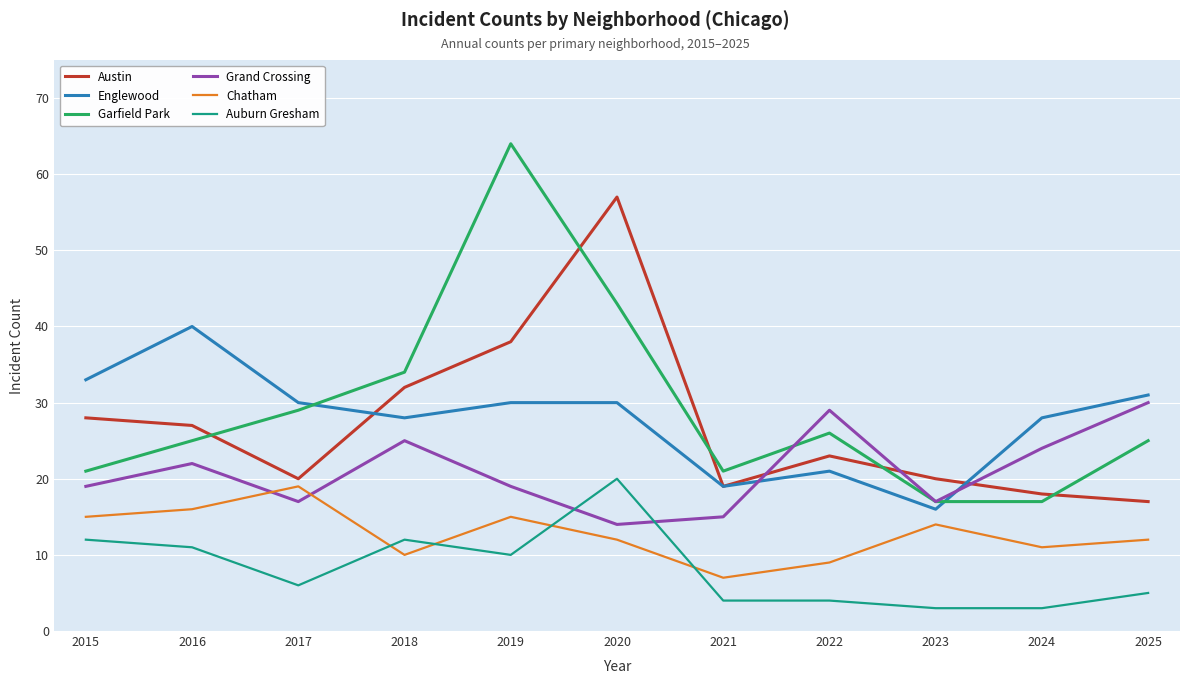

How many categories are shown in the chart?

11